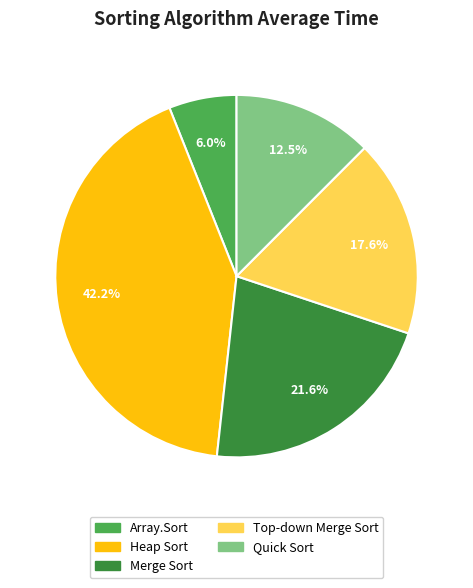

Is it true that Merge Sort is 22% of the pie?

True